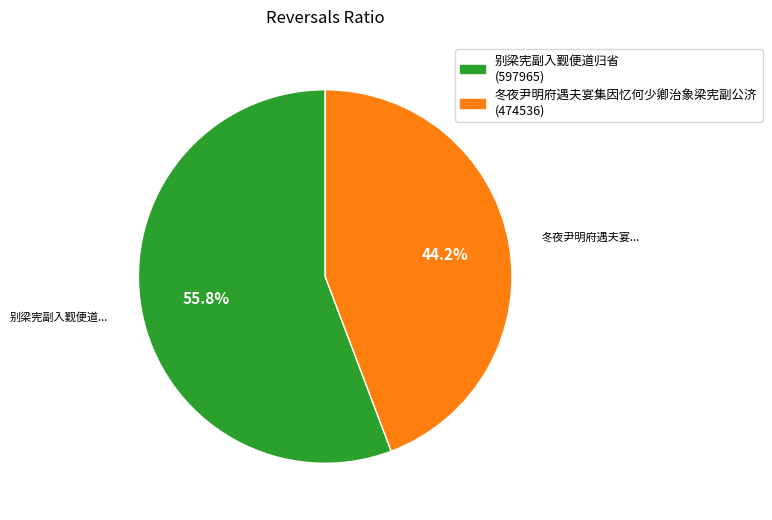

Which has a higher value, 别梁宪副入觐便道归省 or 冬夜尹明府遇夫宴集因忆何少卿治象梁宪副公济?

别梁宪副入觐便道归省